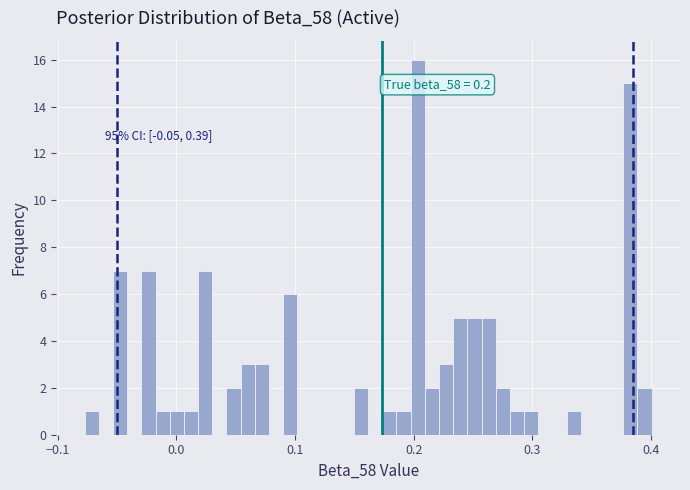

Around what value on the x-axis is the tallest bar? Give the approximate position of its centre, as read against the axis.

0.20